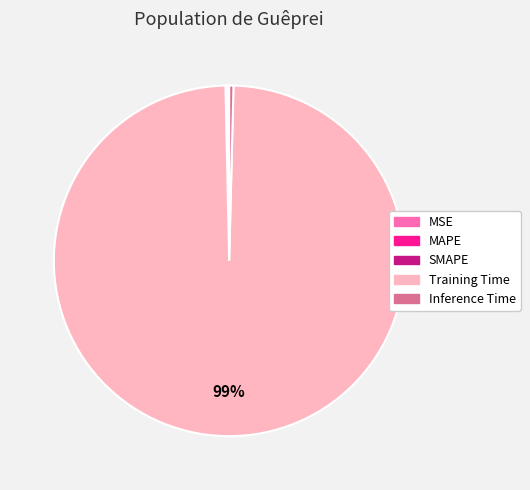

Which category has the biggest portion of the pie?

Training Time